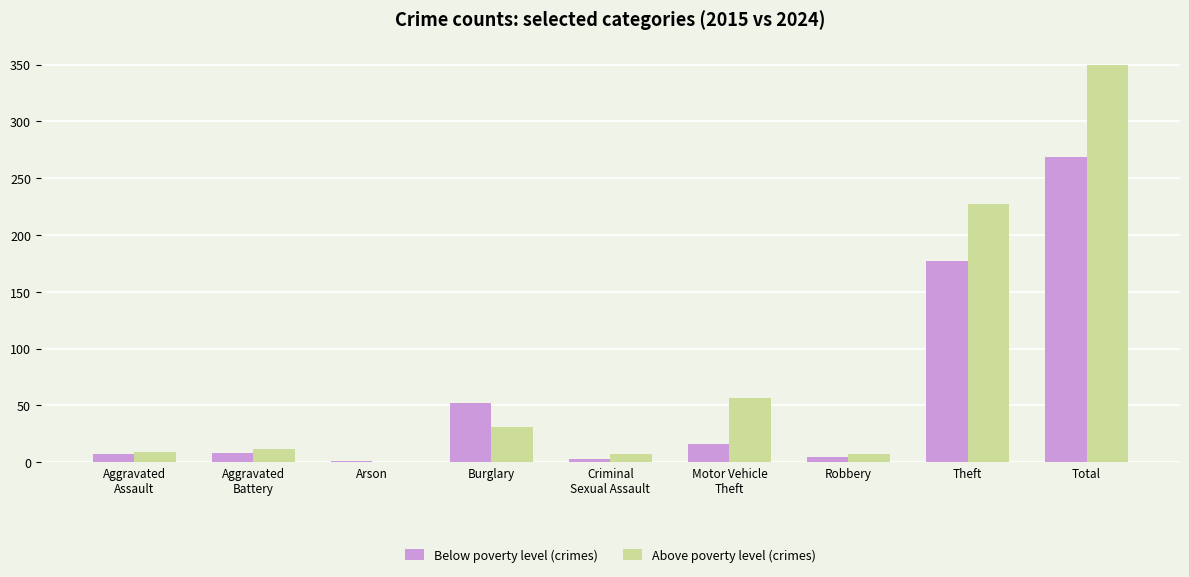

At which category is the sum across all series the highest?

Total